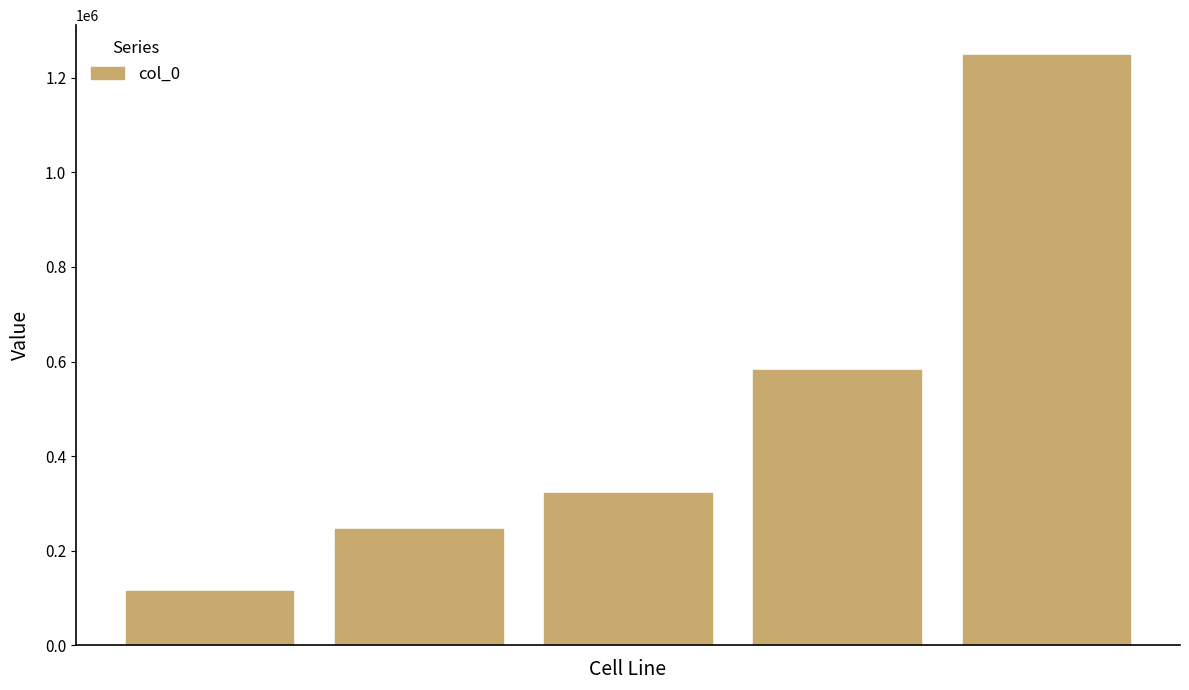

Reading right to left, extract all data points from this chart.

1249202	581531	321294	245096	114729